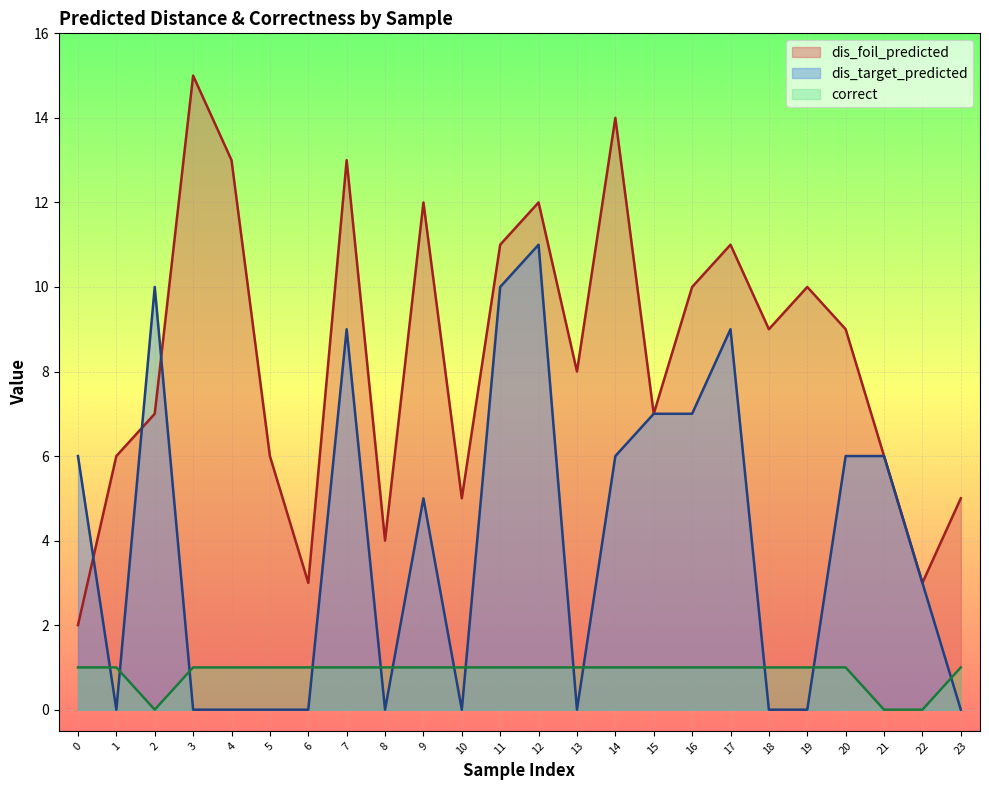

True or false: dis_target_predicted has more than 0 points higher than both neighbors.

True